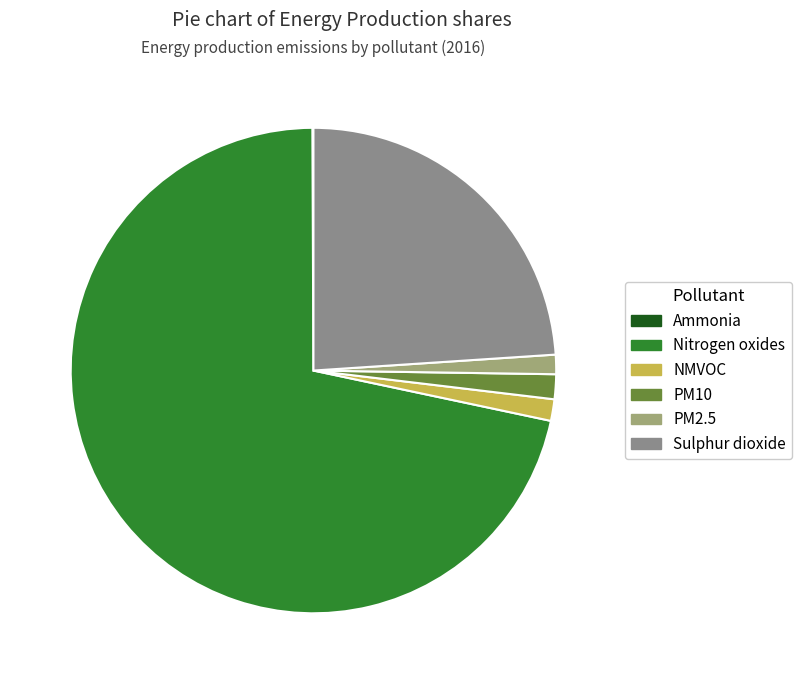

To the nearest percent, what portion does NMVOC represent?

1%